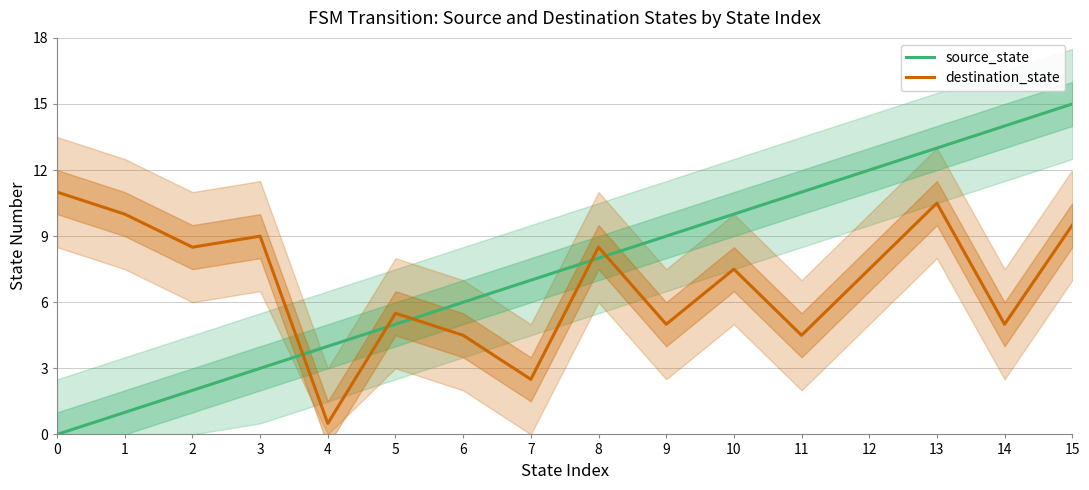

Where do source_state and destination_state first cross each other?

3 and 4